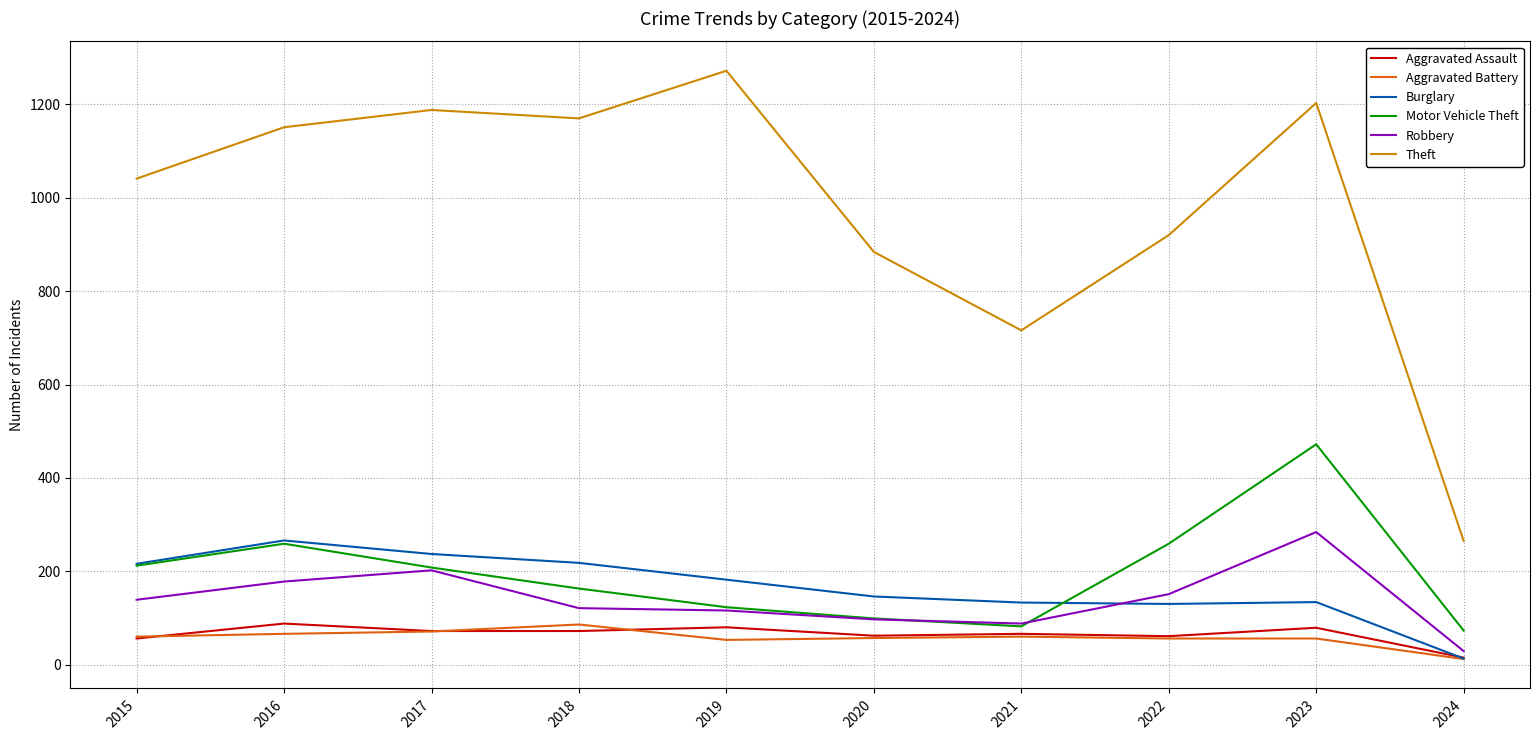

Does the chart display data point markers on the line(s)?

No